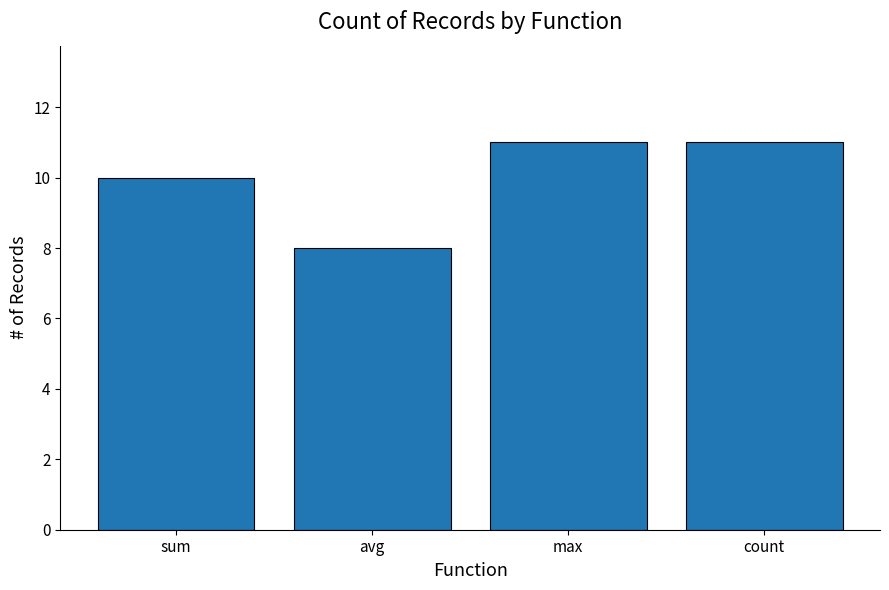

The value at count is 18. True or false?

False